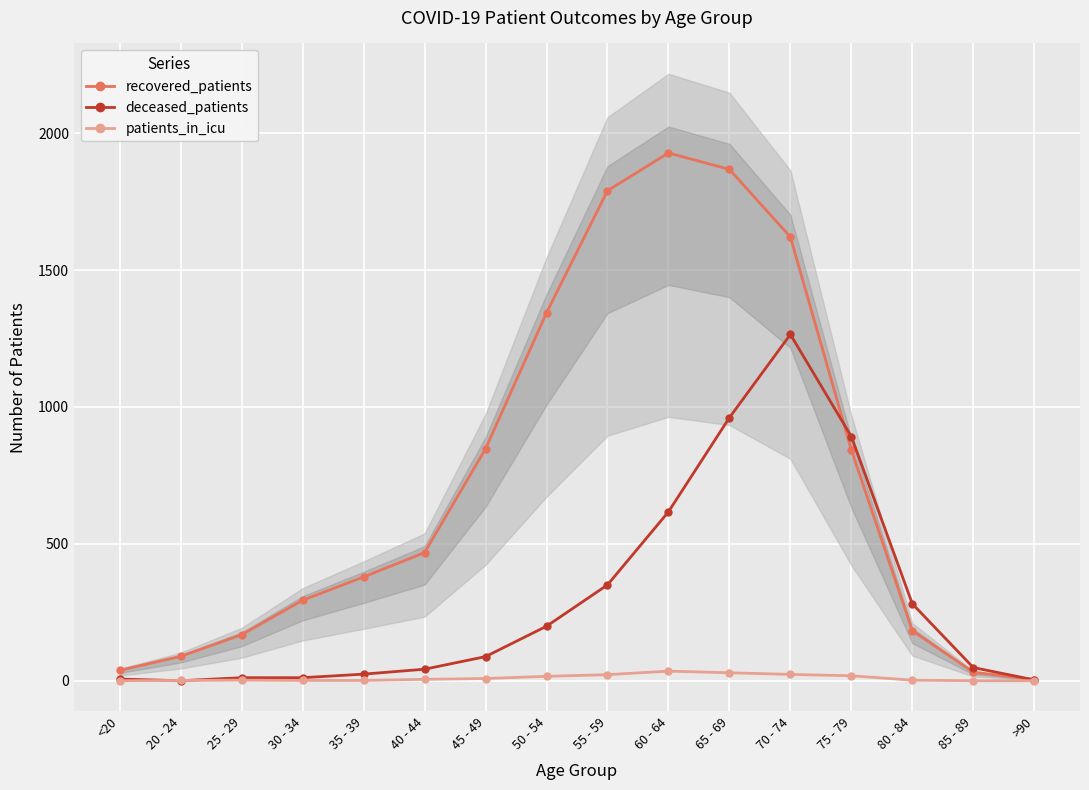

Between 20 - 24 and 55 - 59, which series saw the biggest shift?

recovered_patients